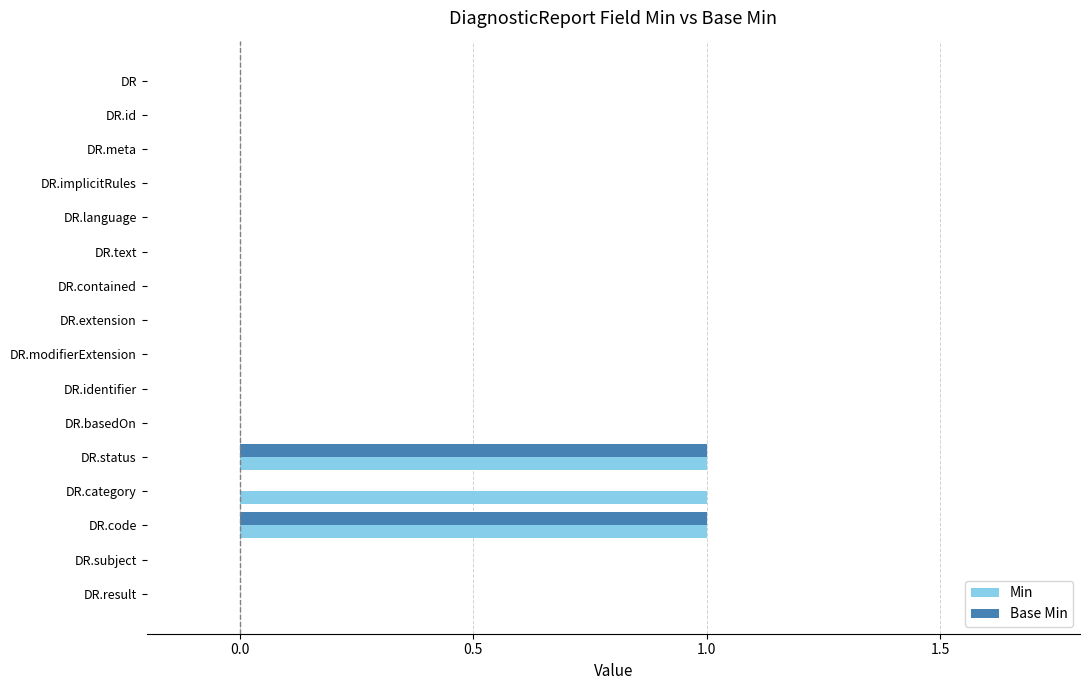

Is it true that Min equals 1 at DR.category?

True